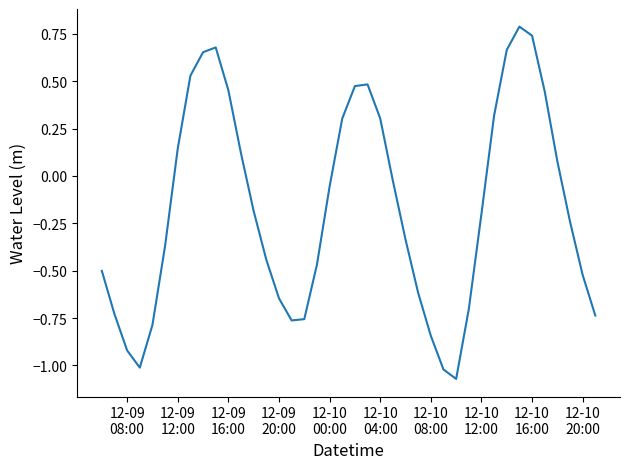

What is the greatest value displayed?

0.8